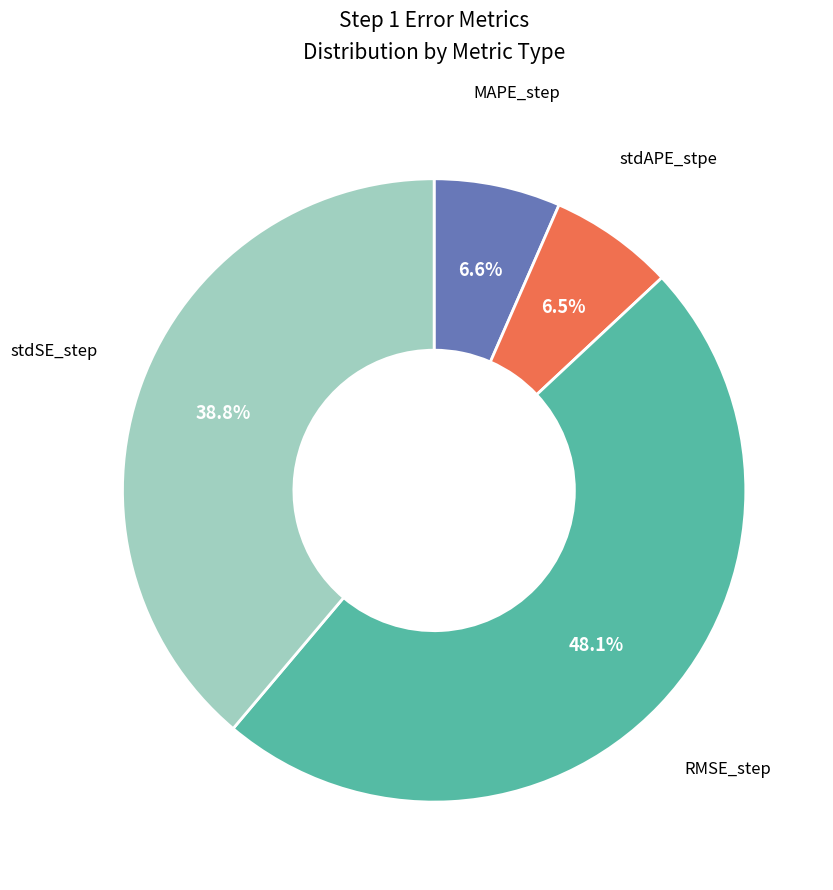

Count the number of slices in the pie.

4